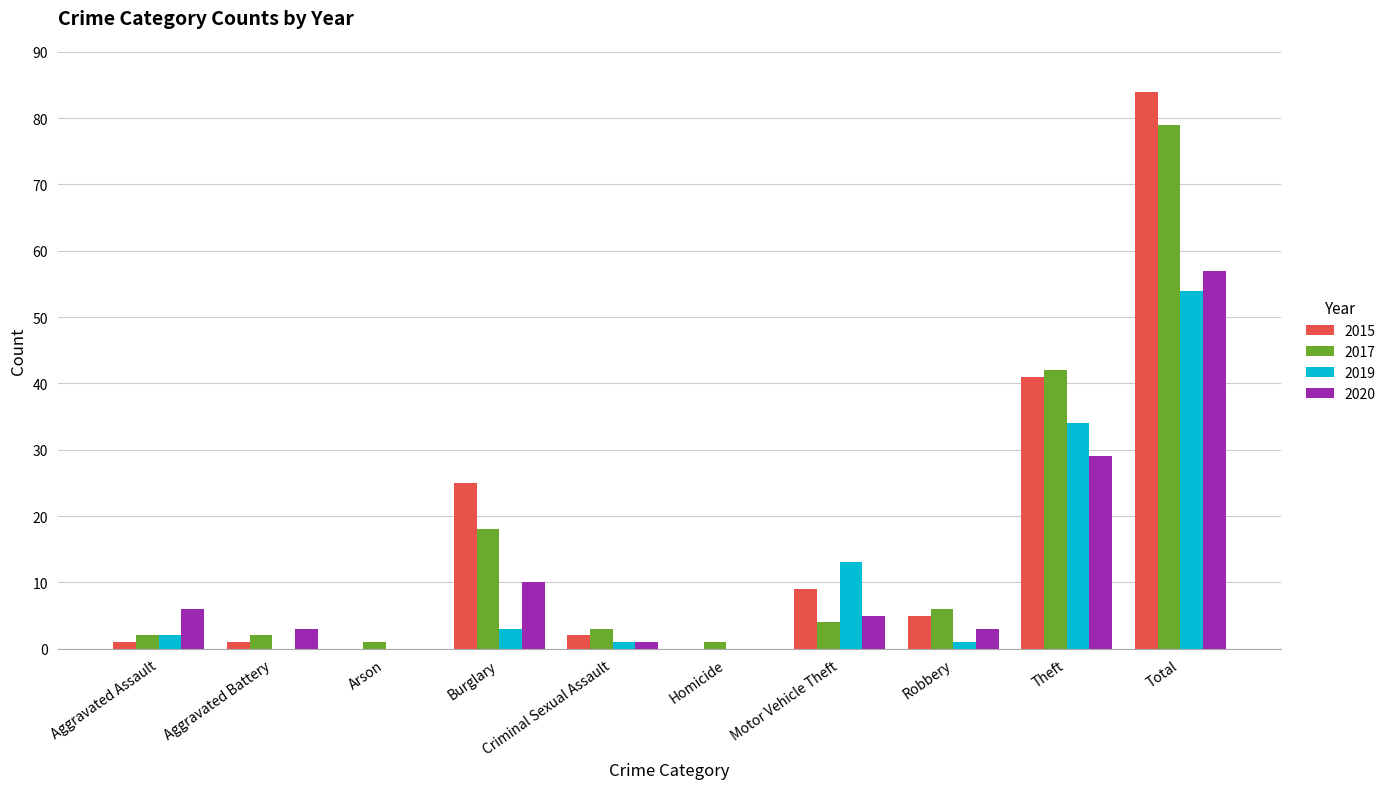

What is the total value across all series at Motor Vehicle Theft?

31